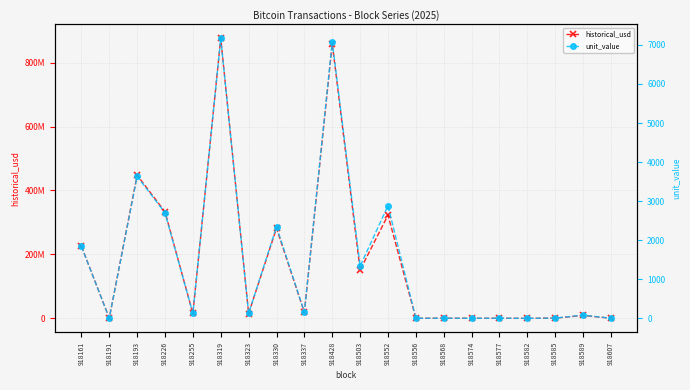

Which series has the largest range (max minus min)?

historical_usd